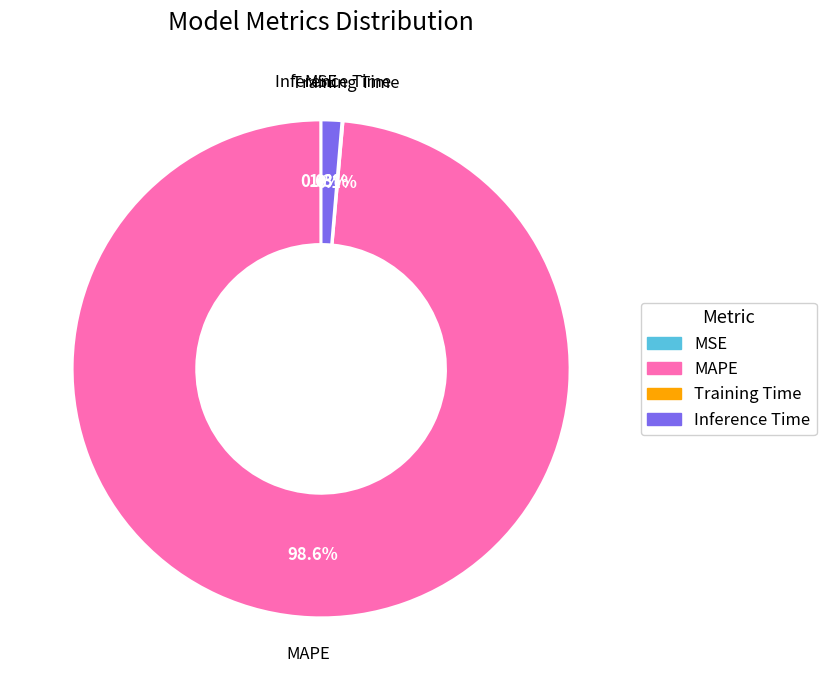

What is the largest slice in the pie chart?

MAPE